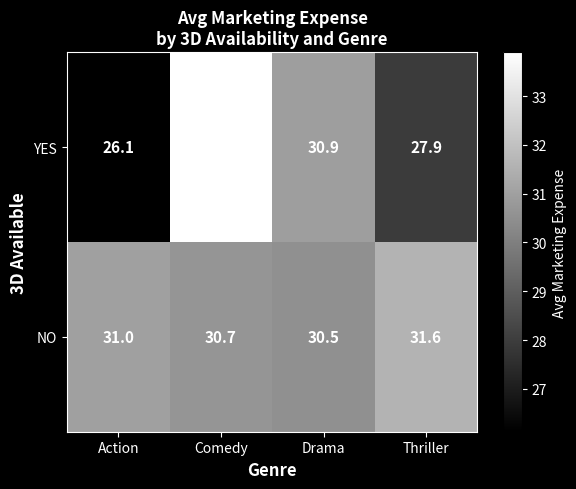

What is the average value of the YES series?

29.7